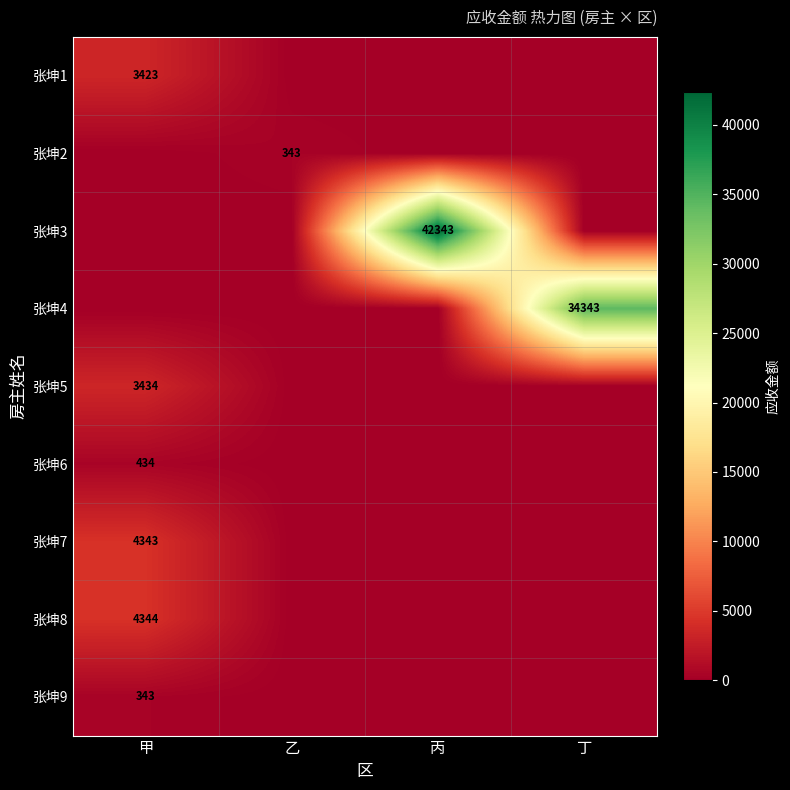

What is the spread (max minus min) of values at 丁?

34343